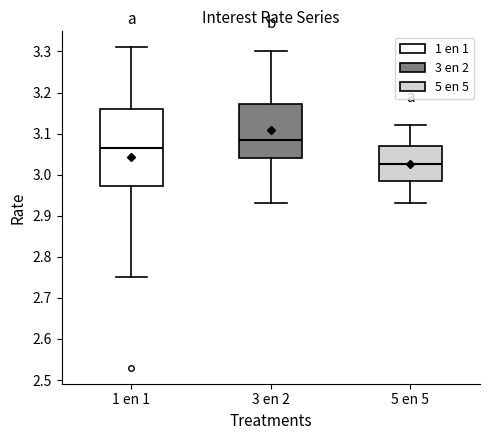

Reading left to right, read every box against the y-axis: the position of its median line, the range the box covers, and the ends of its whiskers. The values are not printed on the chart, so give them approximately, as read against the axis.

1 en 1: median 3.07, box 2.97 to 3.16, whiskers 2.75 to 3.31
3 en 2: median 3.09, box 3.04 to 3.17, whiskers 2.93 to 3.30
5 en 5: median 3.03, box 2.99 to 3.07, whiskers 2.93 to 3.12